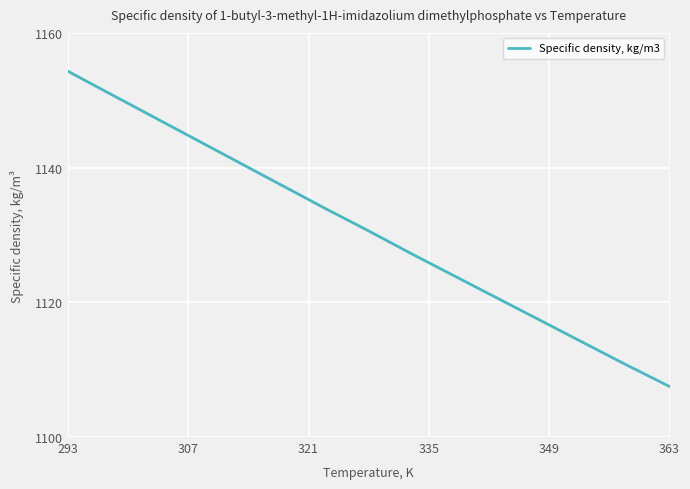

What is the difference between the maximum and minimum values?

46.8